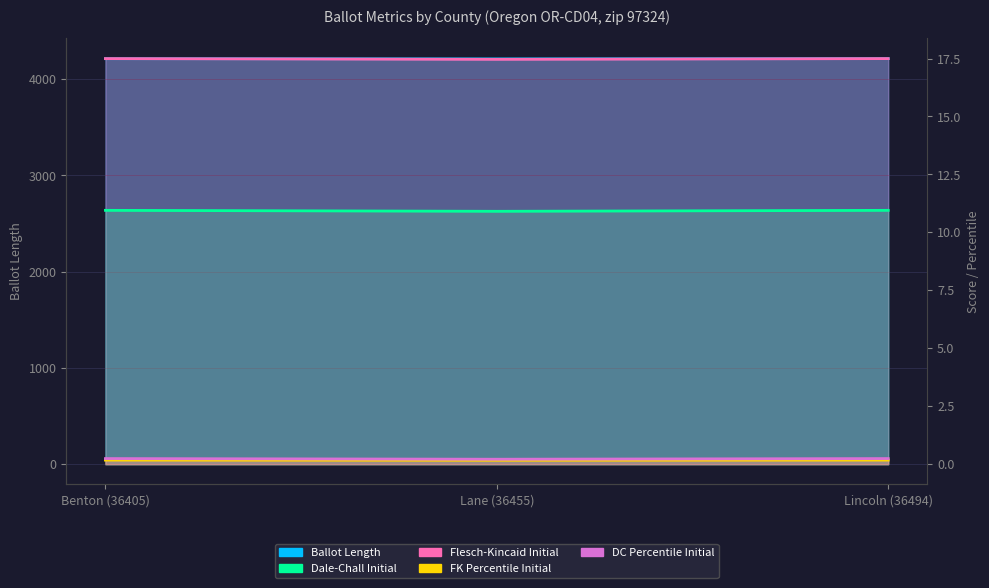

Rank the series by their maximum value, from highest to lowest.

Ballot Length, Flesch-Kincaid Initial, Dale-Chall Initial, DC Percentile Initial, FK Percentile Initial